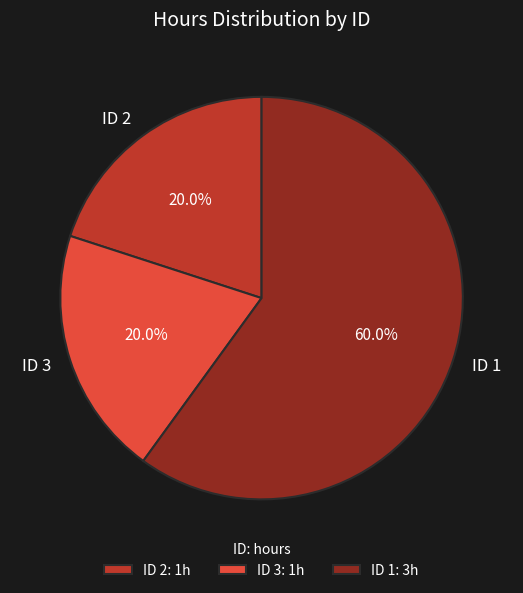

What is the total percentage of ID 2 and ID 3?

40.0%